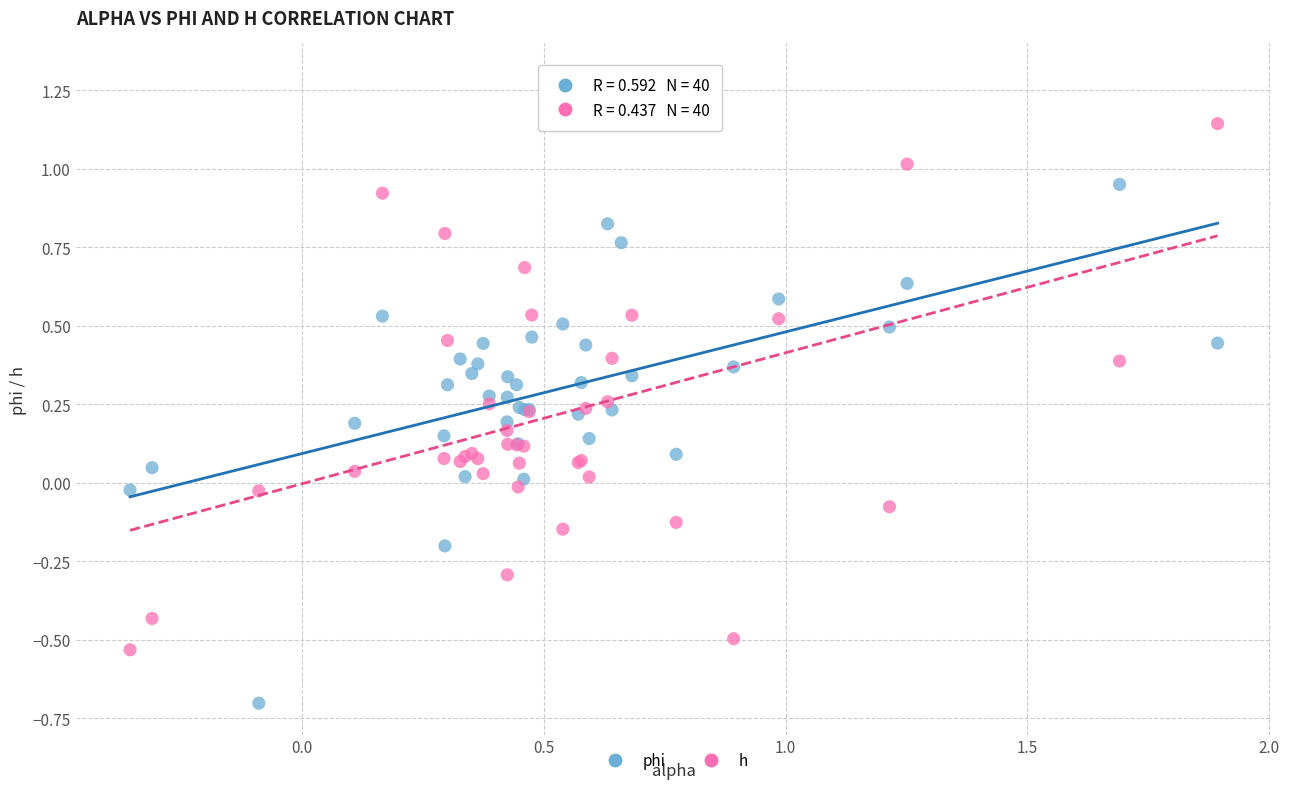

Which series reaches the maximum Y coordinate?

h